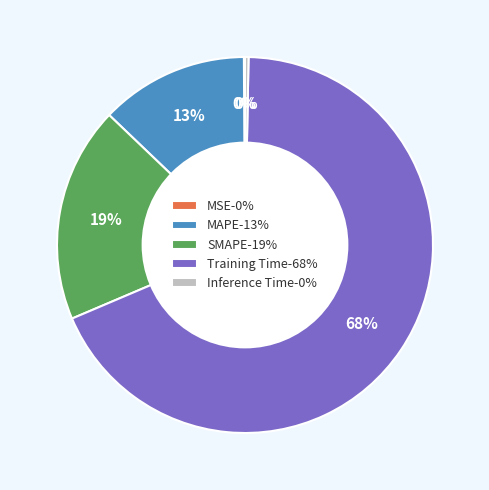

To the nearest percent, what is the difference between the largest and smallest slice percentages?

68%